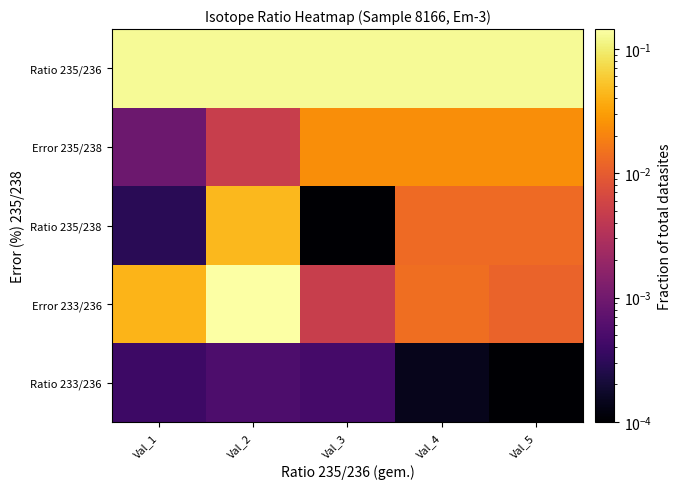

Reading right to left, transcribe all the data shown in this chart.

Ratio 233/236: Val_5=0.0	Val_4=0.0	Val_3=0.0	Val_2=0.0	Val_1=0.0
Error 233/236: Val_5=0.0	Val_4=0.0	Val_3=0.0	Val_2=0.1	Val_1=0.0
Ratio 235/238: Val_5=0.0	Val_4=0.0	Val_3=0.0	Val_2=0.0	Val_1=0.0
Error 235/238: Val_5=0.0	Val_4=0.0	Val_3=0.0	Val_2=0.0	Val_1=0.0
Ratio 235/236: Val_5=0.1	Val_4=0.1	Val_3=0.1	Val_2=0.1	Val_1=0.1